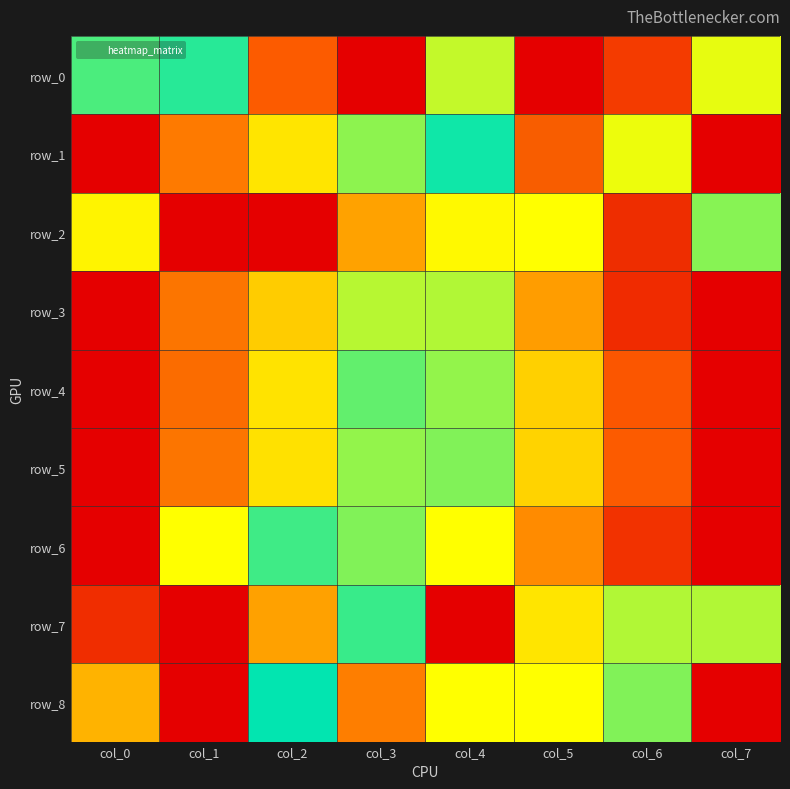

The row_5 series shows 0.3 at col_0. True or false?

False